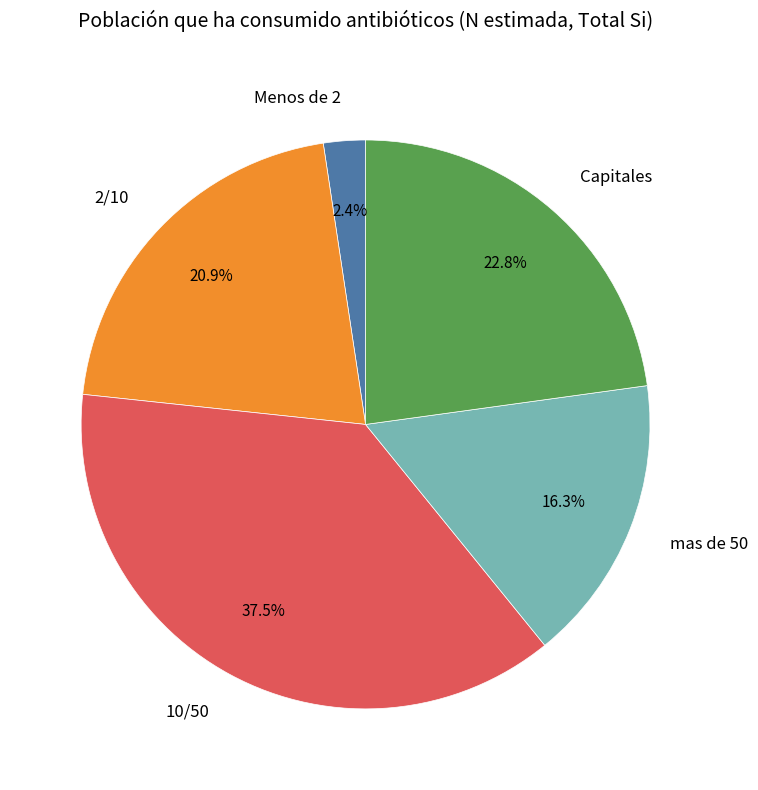

Which has a higher value, Menos de 2 or 10/50?

10/50